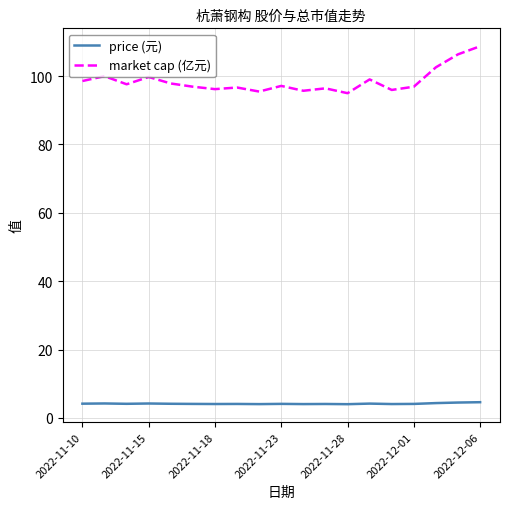

True or false: market cap (亿元) and price (元) intersect in this chart.

False